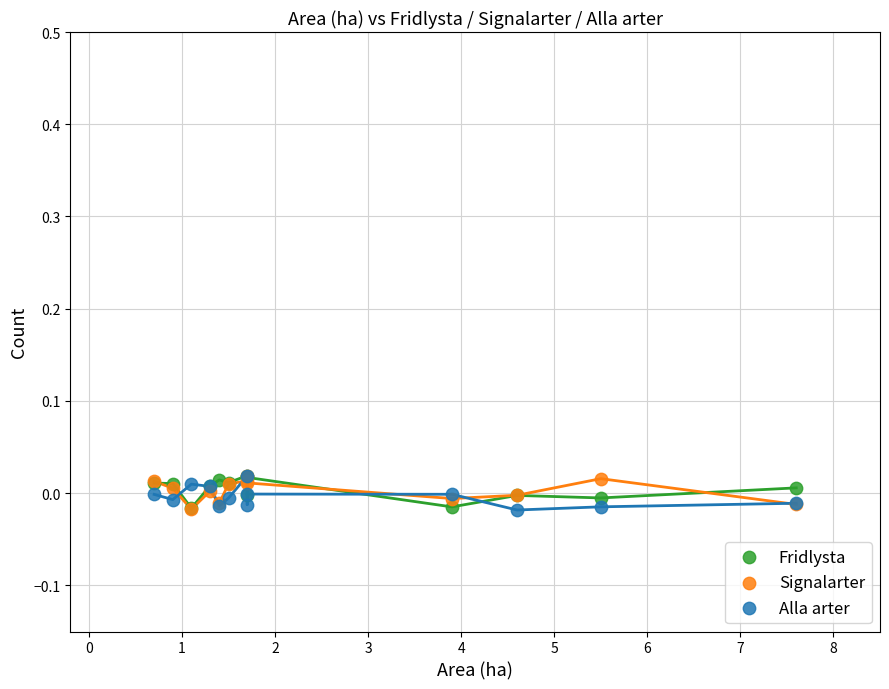

What are all the series names shown in the legend?

Fridlysta, Signalarter, Alla arter